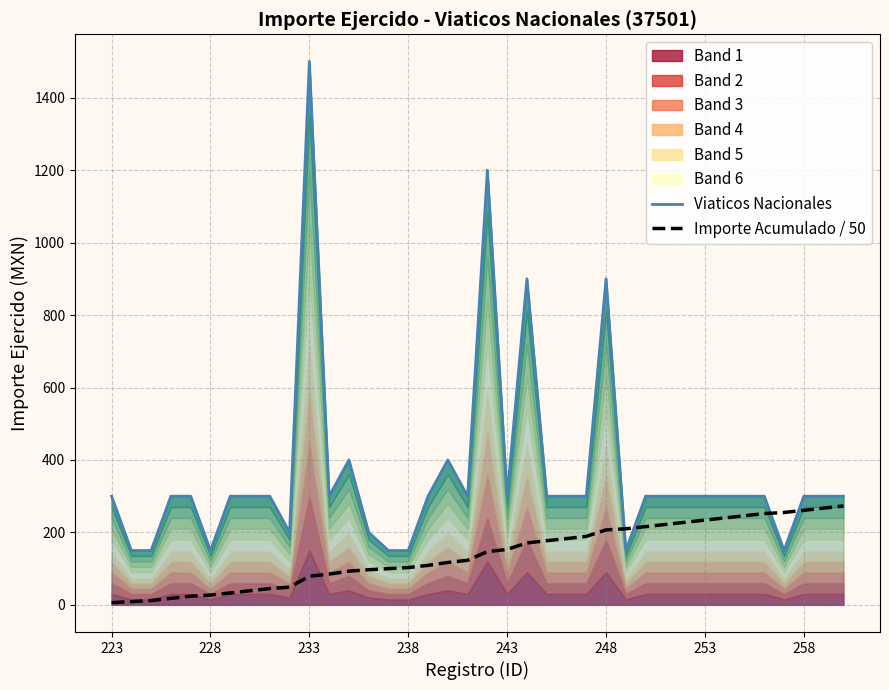

Which series has the largest total across all categories?

Viaticos Nacionales